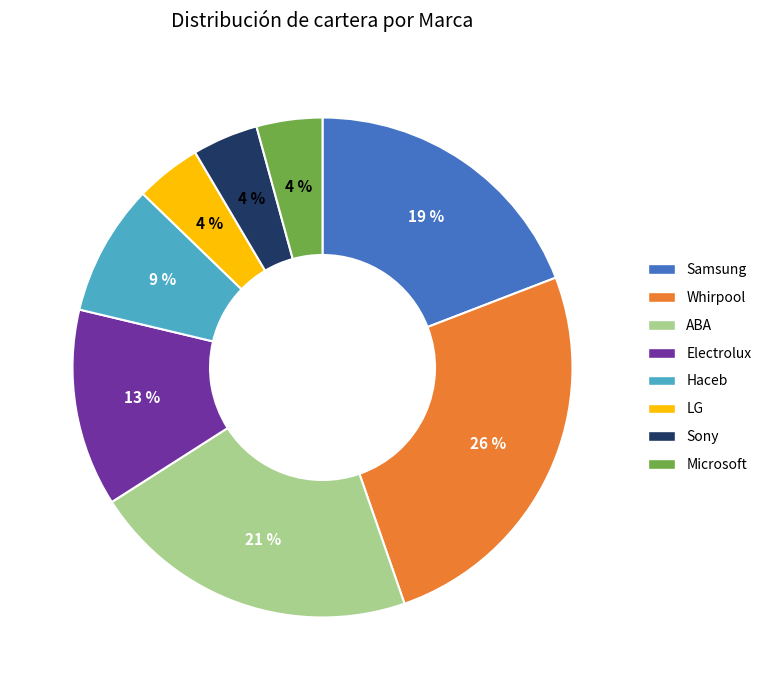

Does ABA represent more than half of the total?

No